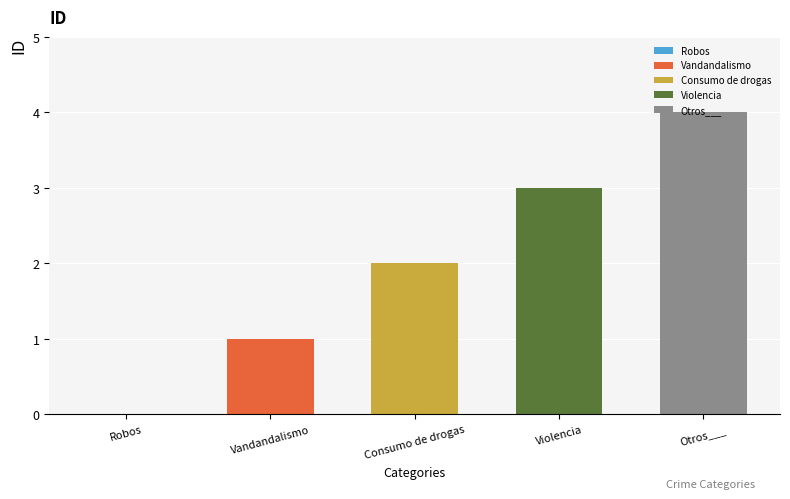

At which category does the chart reach its peak across all series?

Otros___